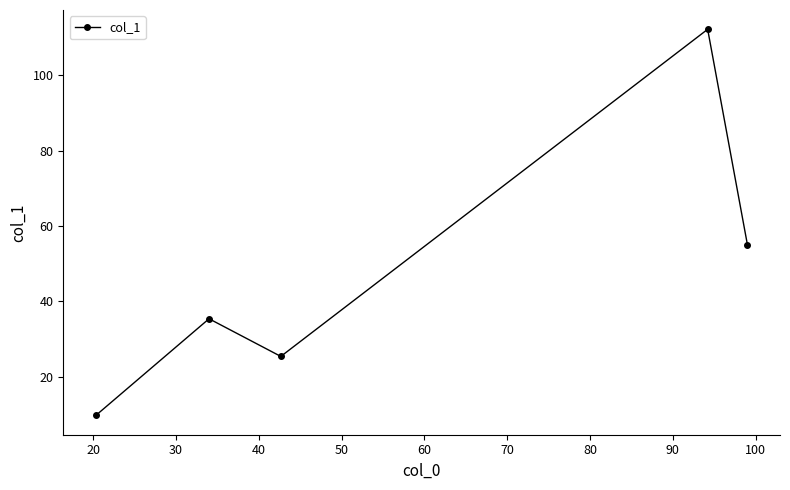

What is the maximum value shown in the chart?

112.2